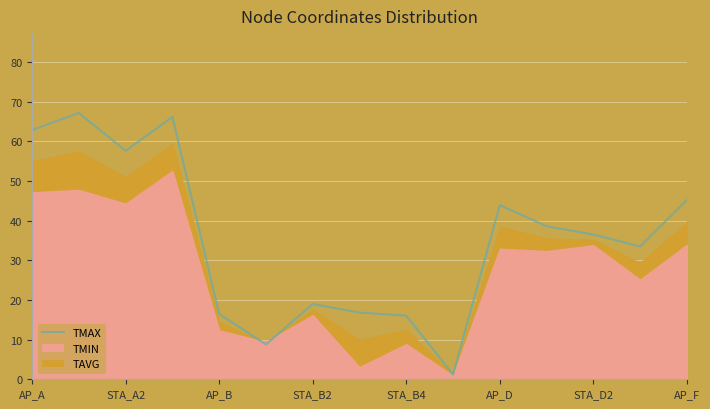

How many lines are shown in the chart?

3